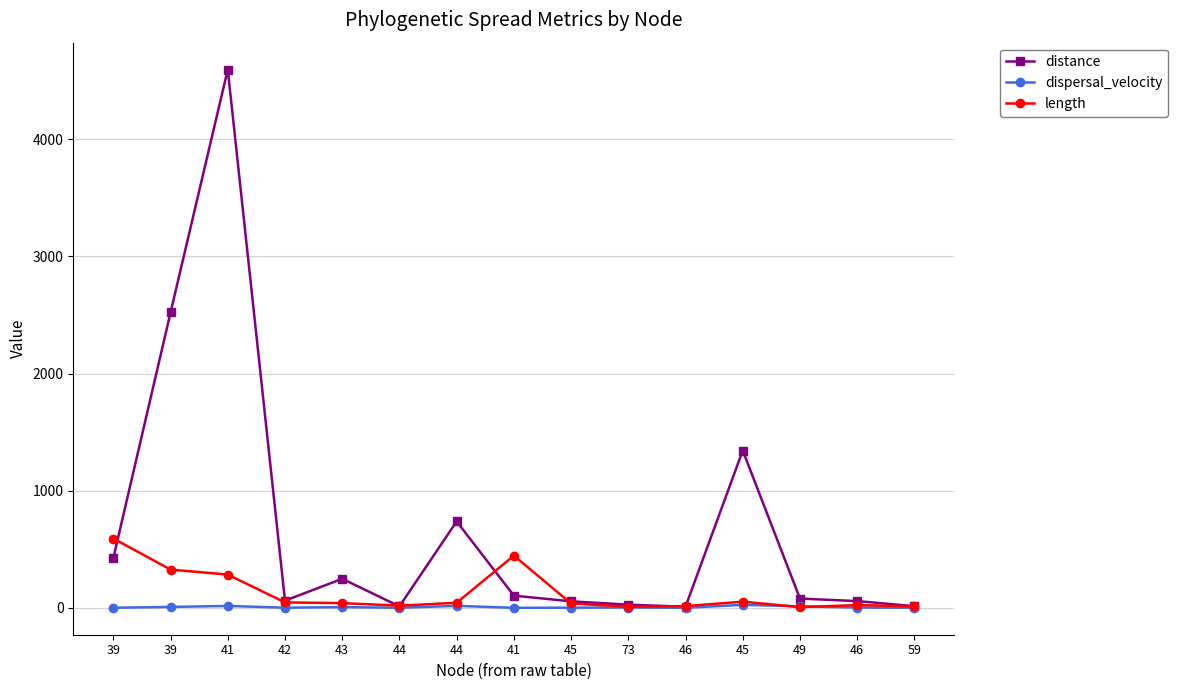

Between which two adjacent categories do dispersal_velocity and length first intersect?

45 and 49